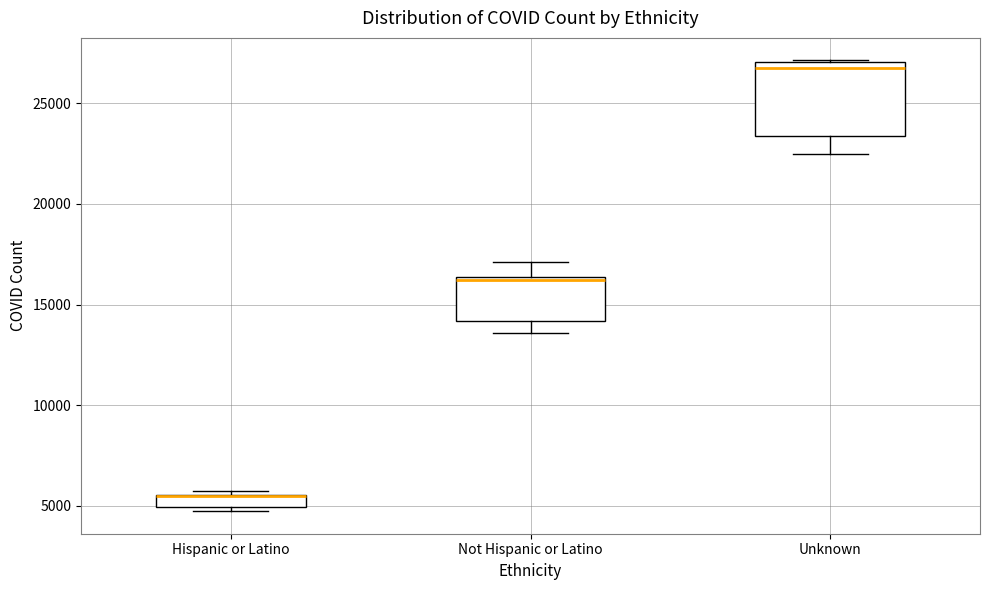

Comparing the boxes themselves (not the whiskers), which one is the tallest?

Unknown